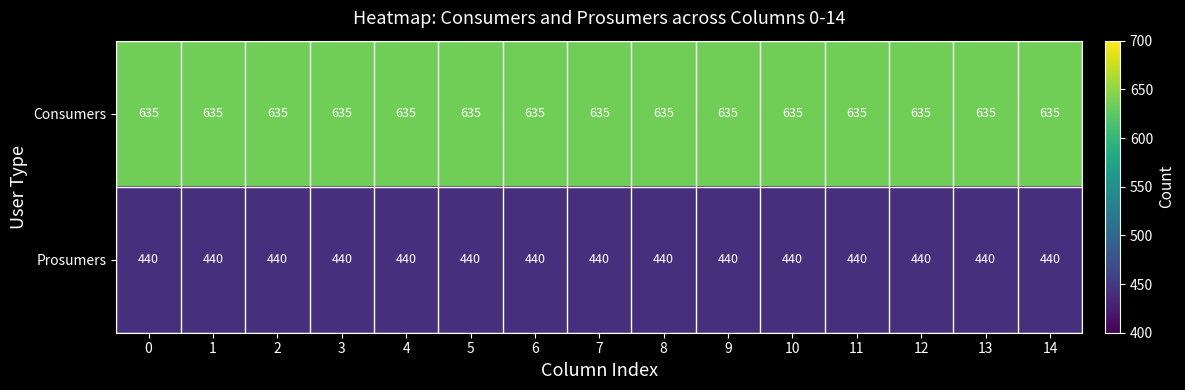

What is the difference between the highest and lowest values at 14?

195